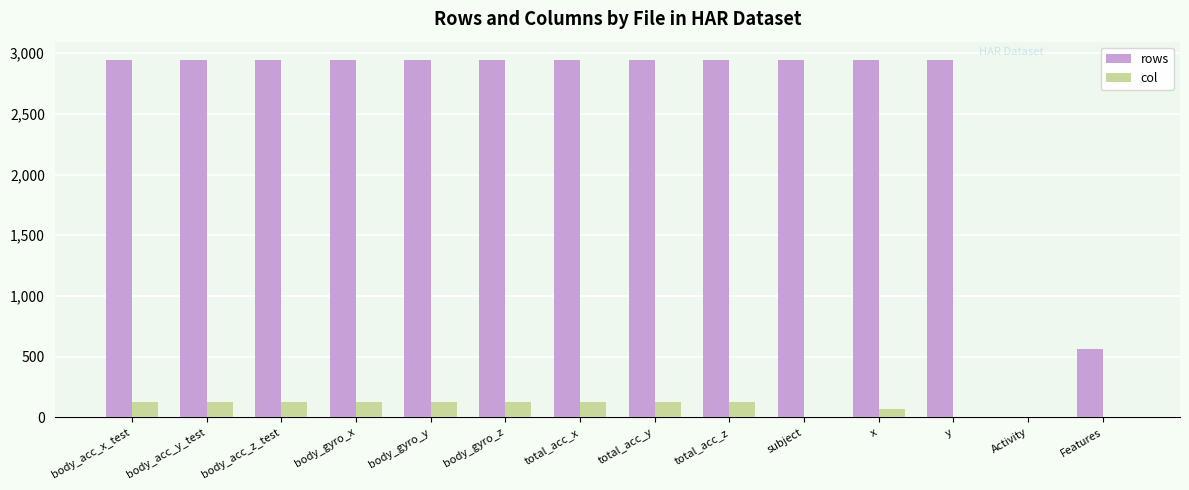

Which series has the largest total across all categories?

rows